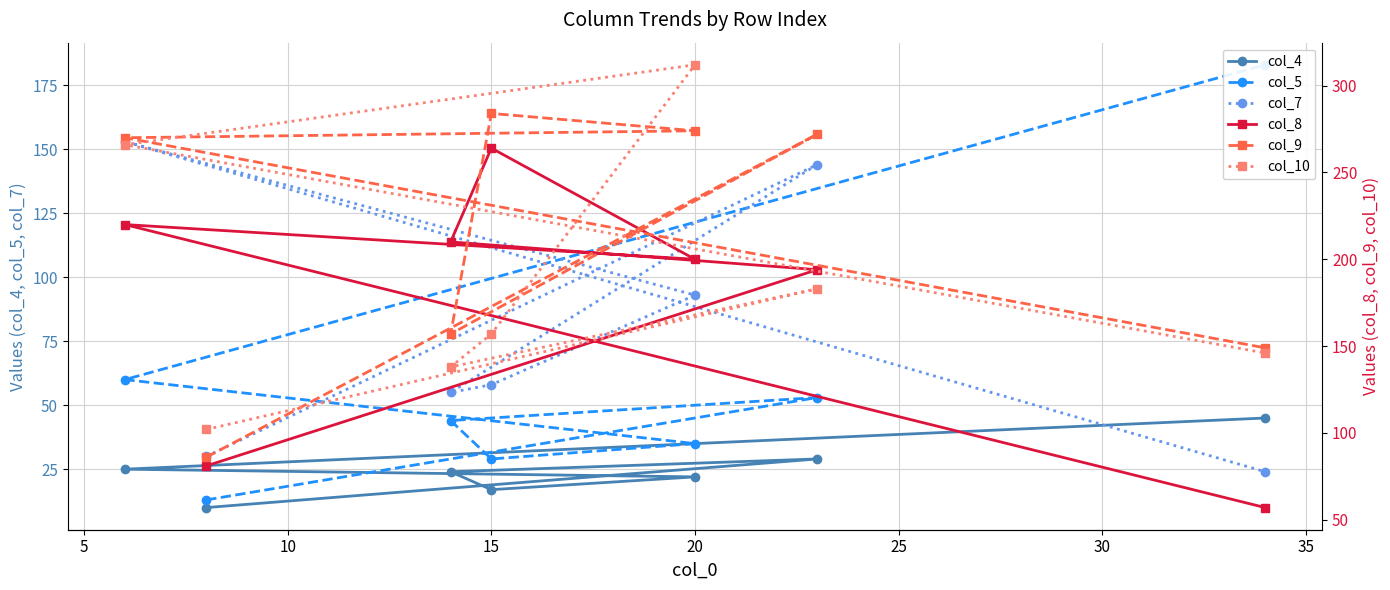

True or false: col_7 has a value of 93 at 20.

True